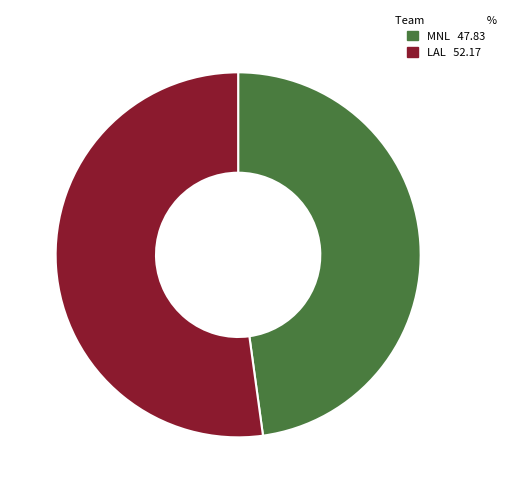

Combined, do MNL and LAL account for over 50%?

Yes